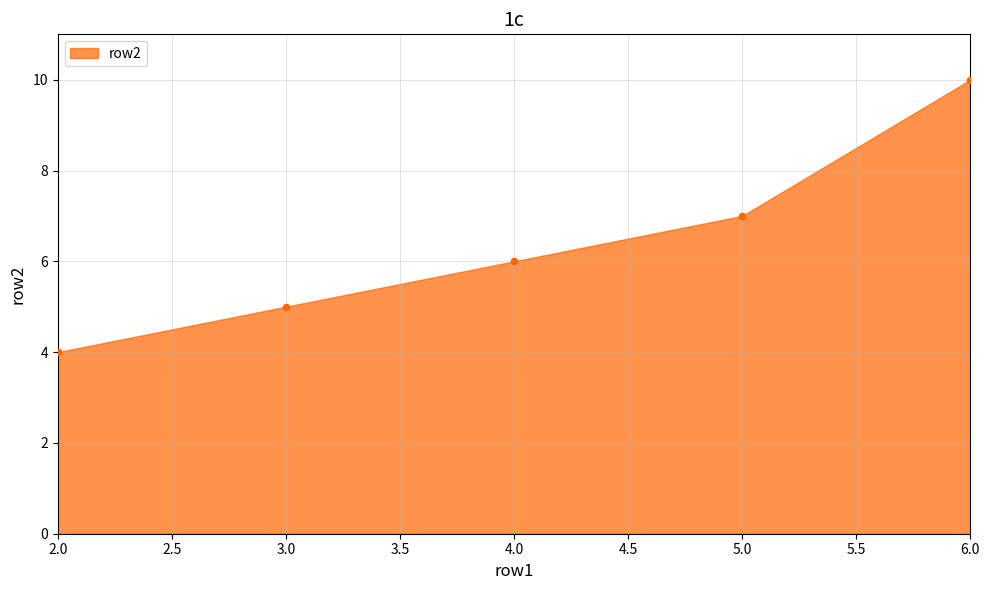

What is the range of Y values (max minus min)?

6